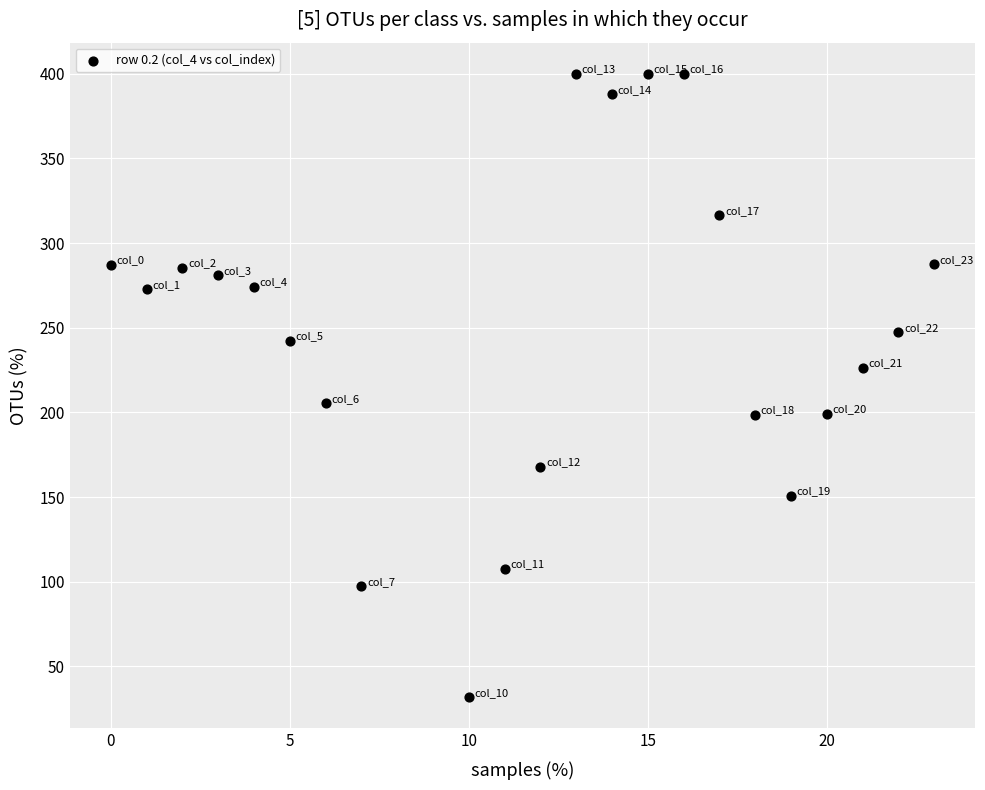

What is the range of X values (max minus min)?

23.0